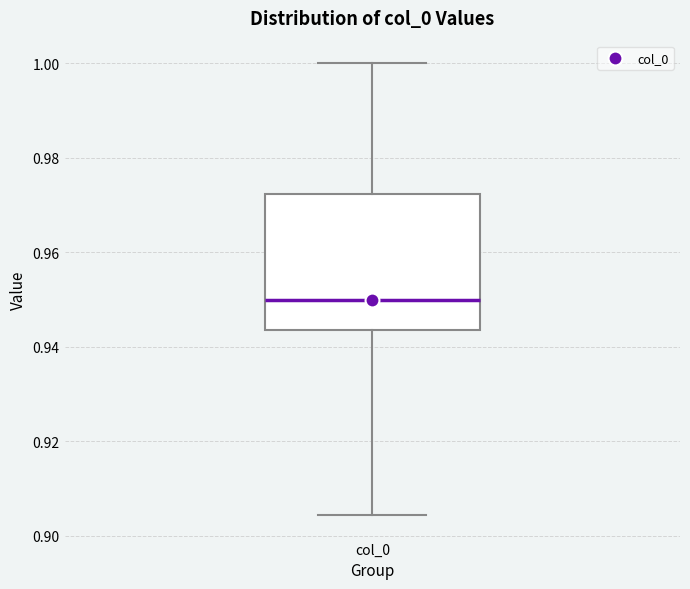

Read this box plot against the y-axis: the position of the median line, the range covered by the box, and the ends of both whiskers. The values are not printed on the chart, so give them approximately, as read against the axis.

median 0.950, box 0.944 to 0.972, whiskers 0.904 to 1.000